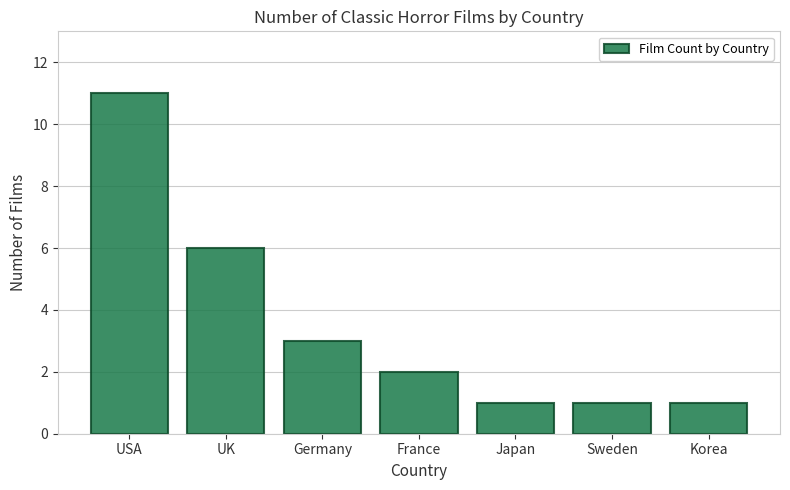

At which label is the value closest to 6?

UK